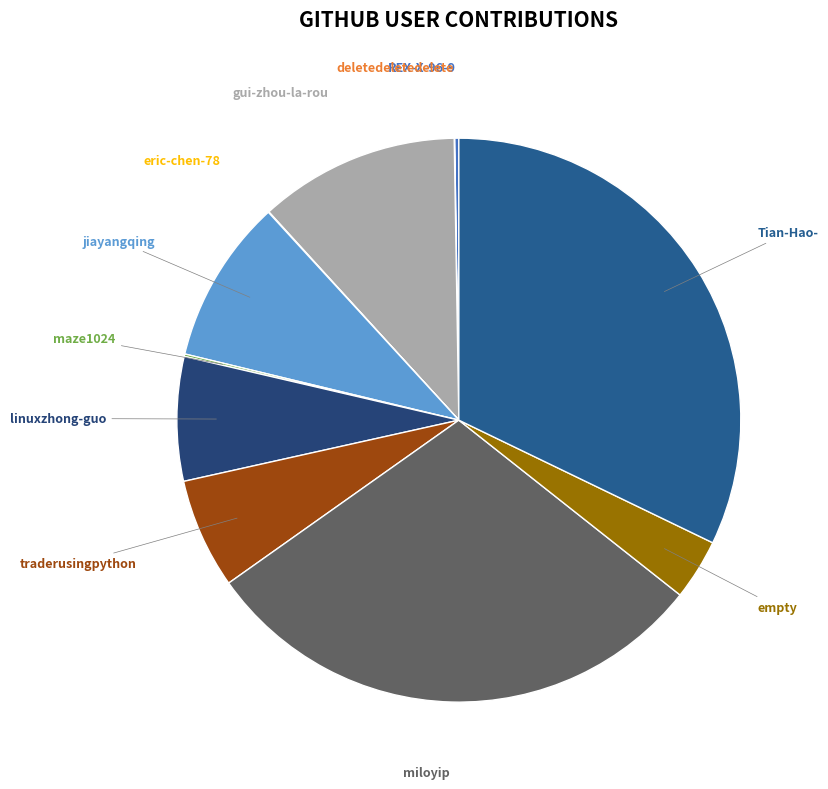

Is there any slice that represents more than half of the pie?

No